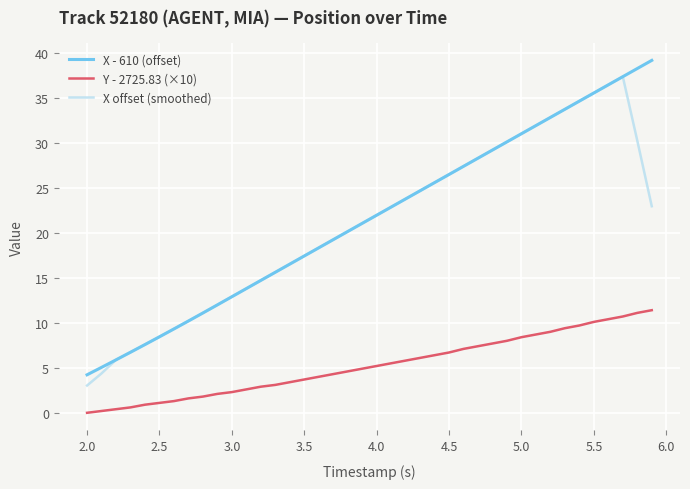

What is the greatest value displayed?

39.2